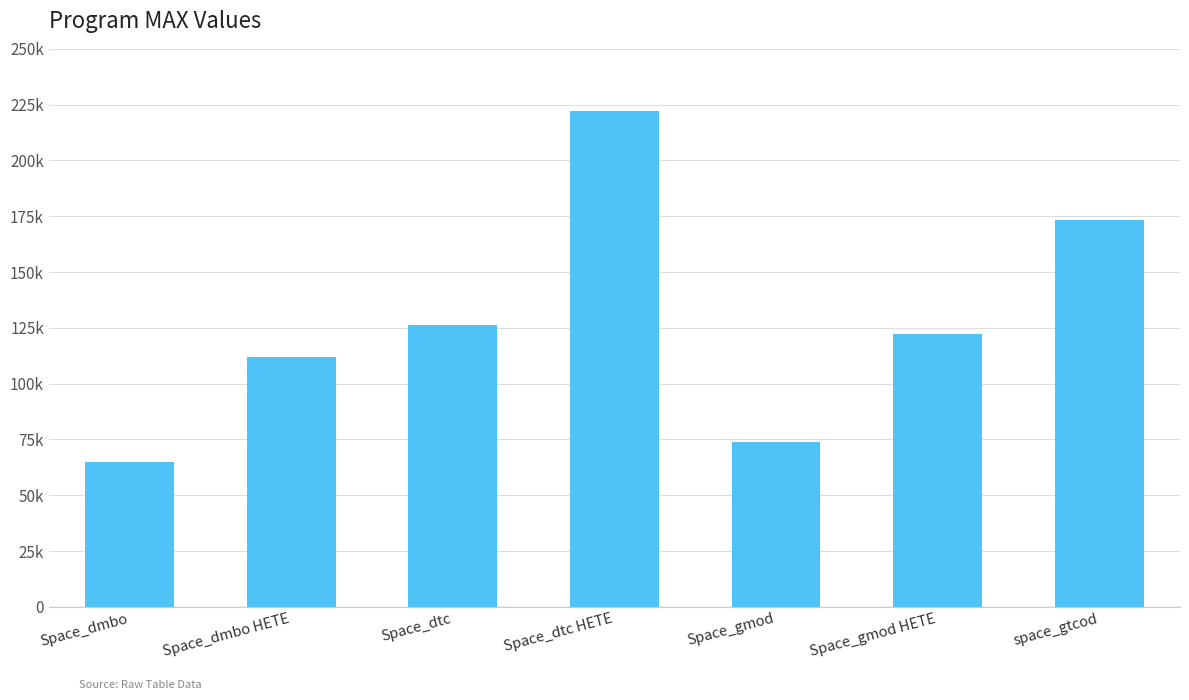

Are the bars horizontal?

No